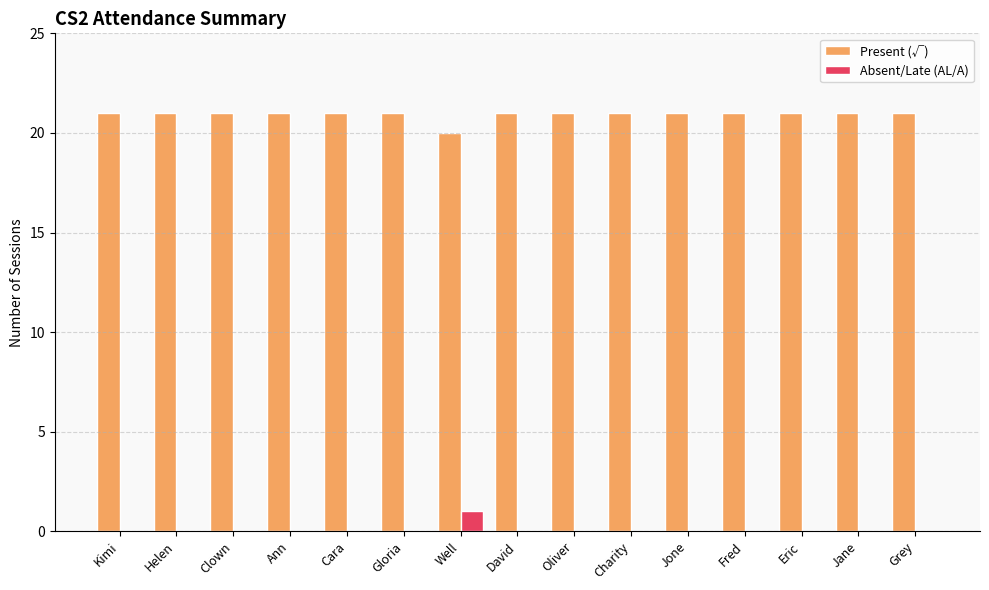

True or false: Present (√) has a value of 21 at Helen.

True